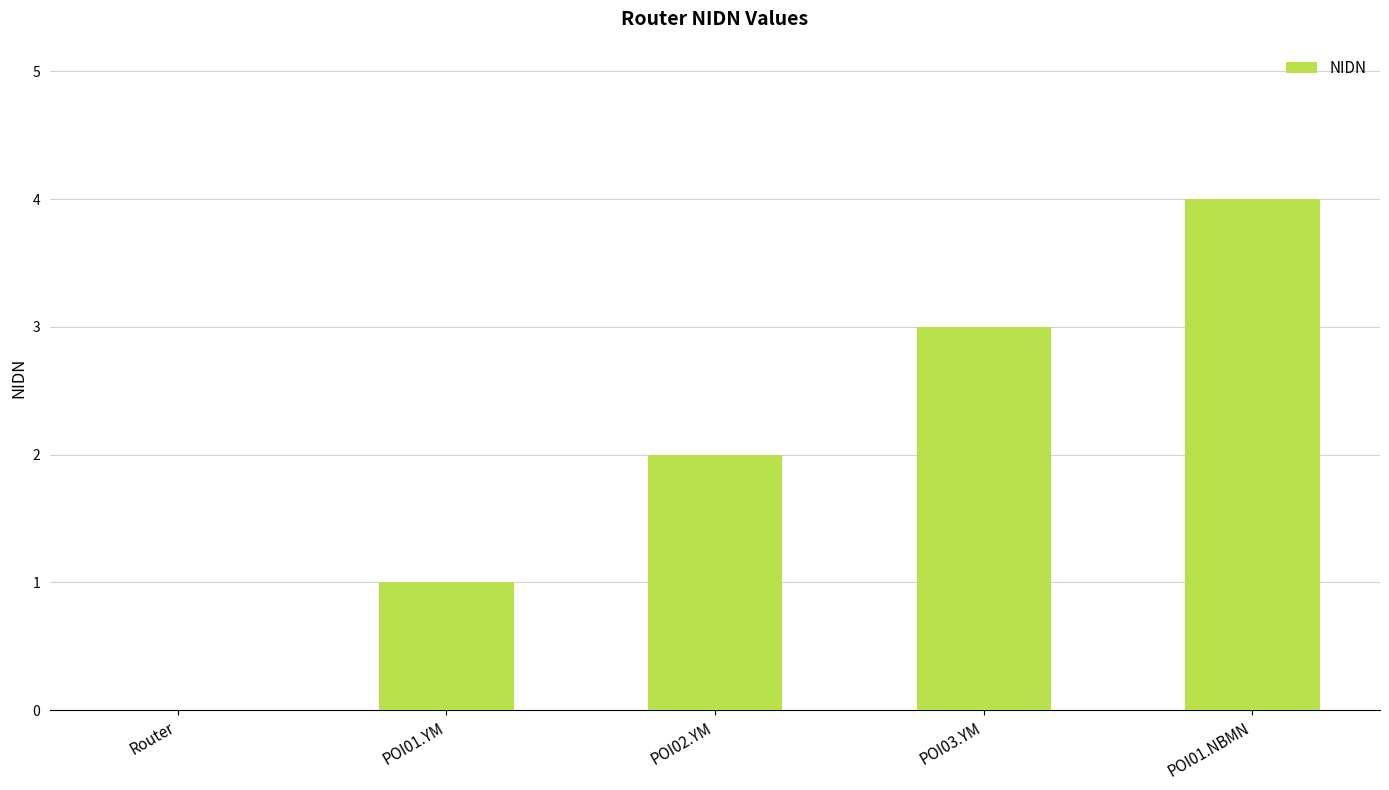

True or false: the data shows 1 at POI03.YM.

False